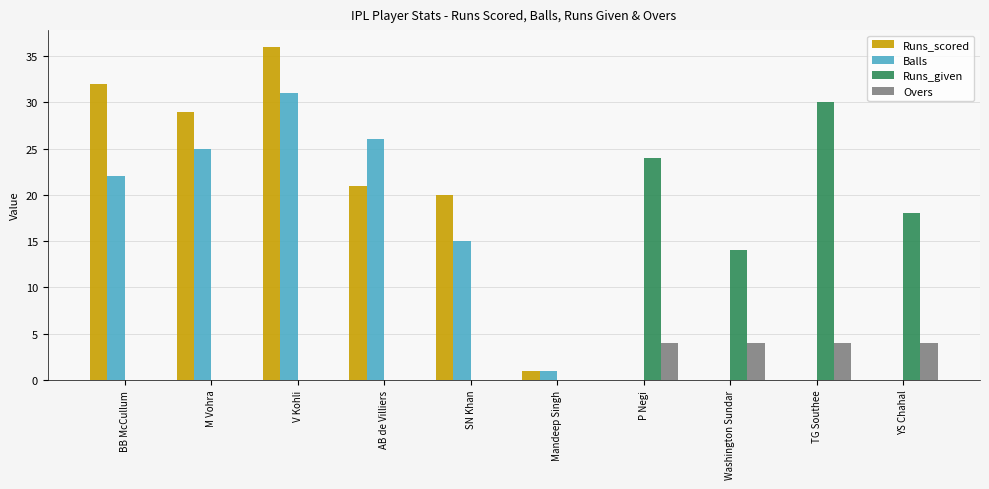

Count the Overs values in the range 0 to 4.

10